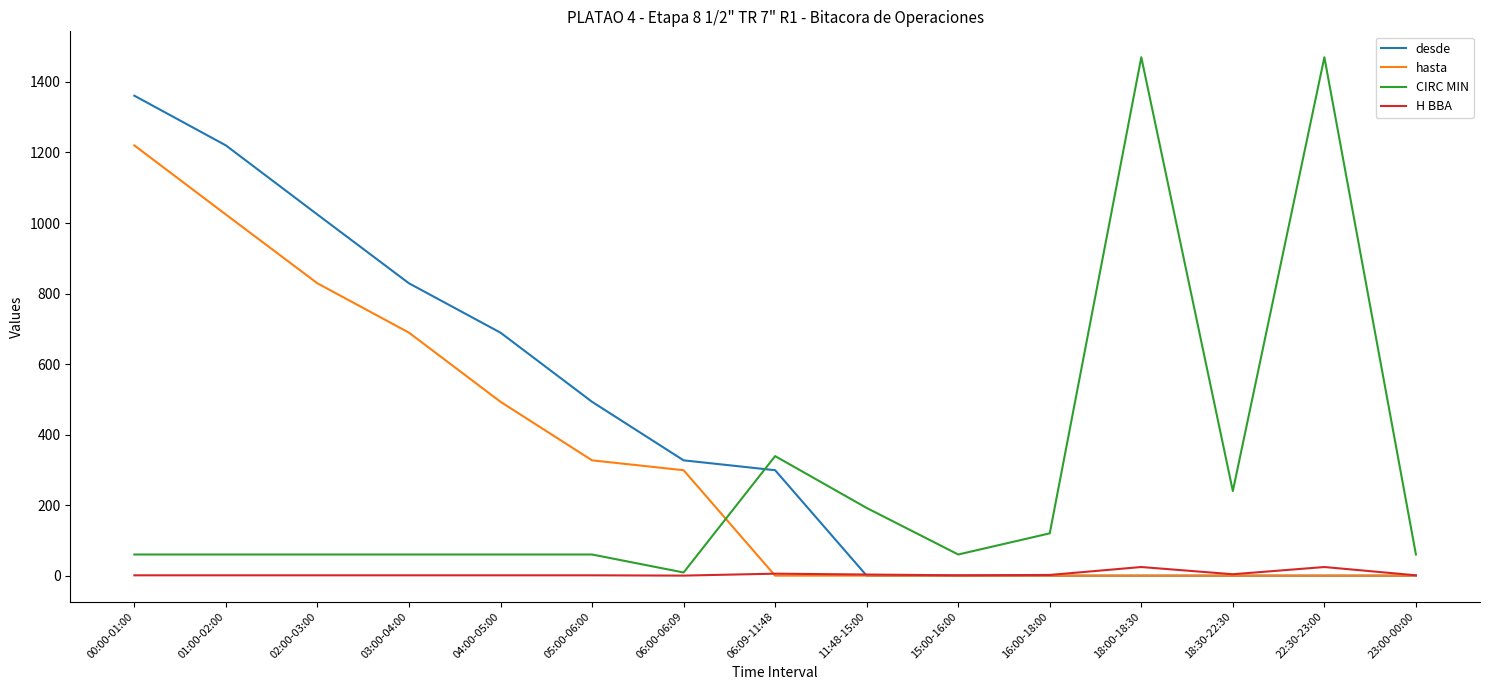

At which label does hasta reach its peak?

00:00-01:00